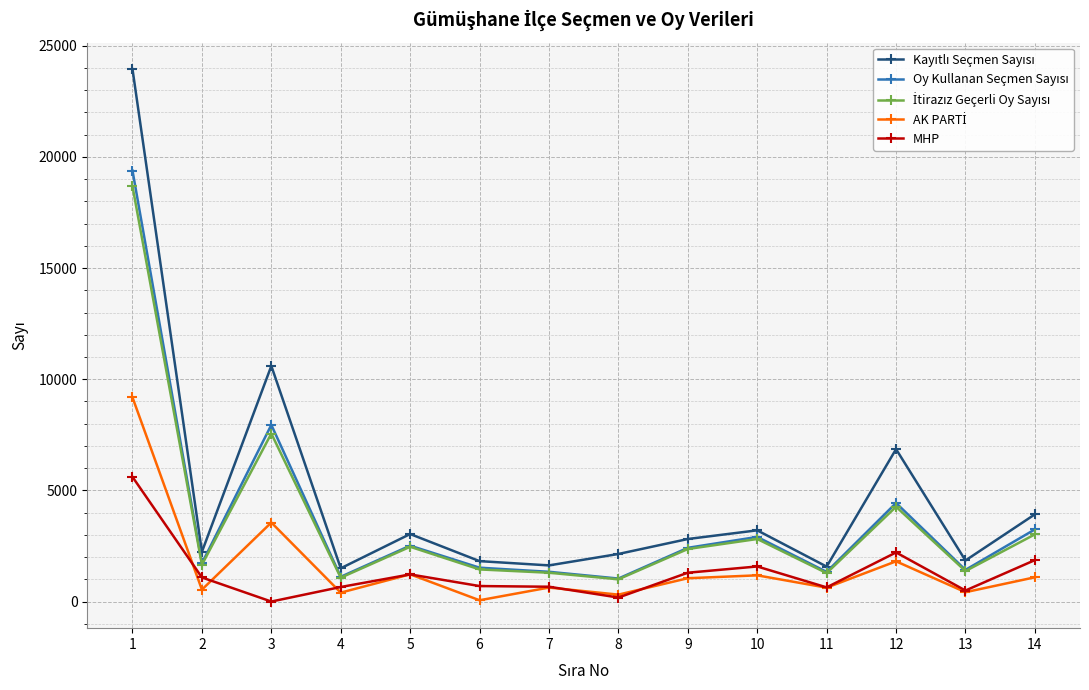

What is the maximum value for MHP?

5606